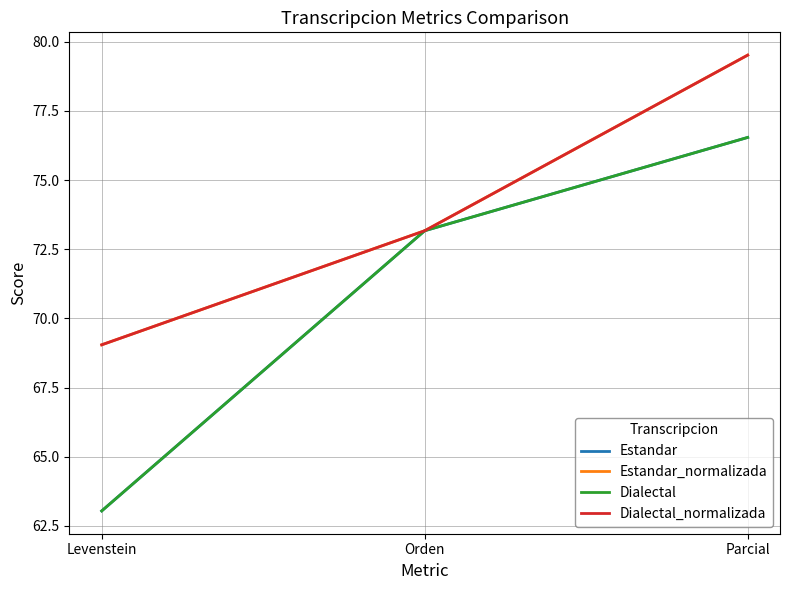

What is the difference between the highest and lowest values at Parcial?

3.0